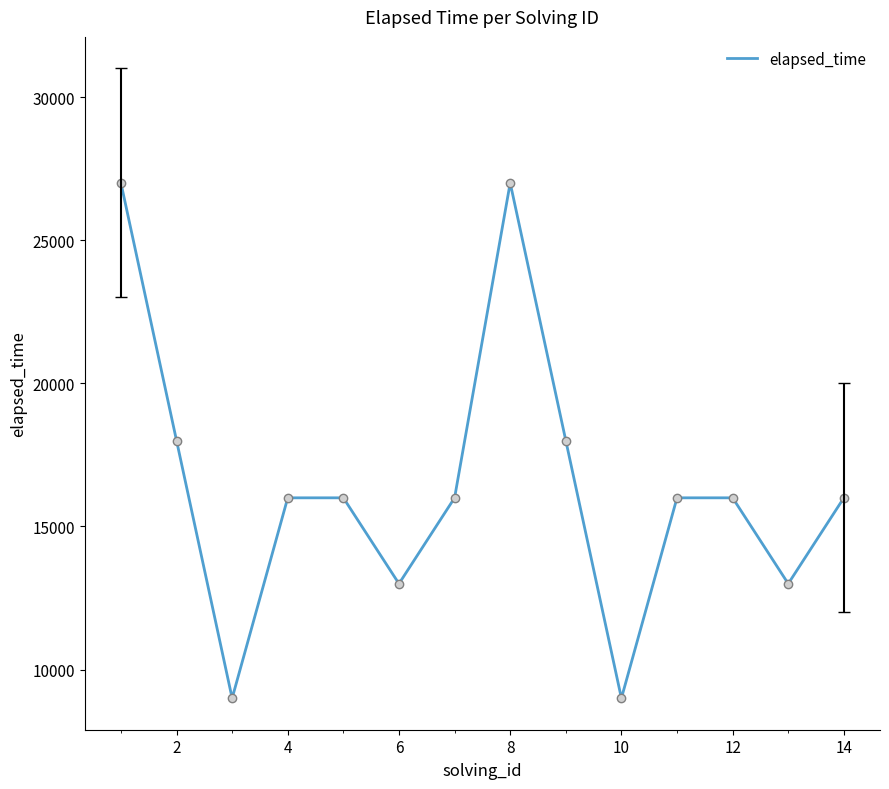

Count the number of categories in the chart.

14